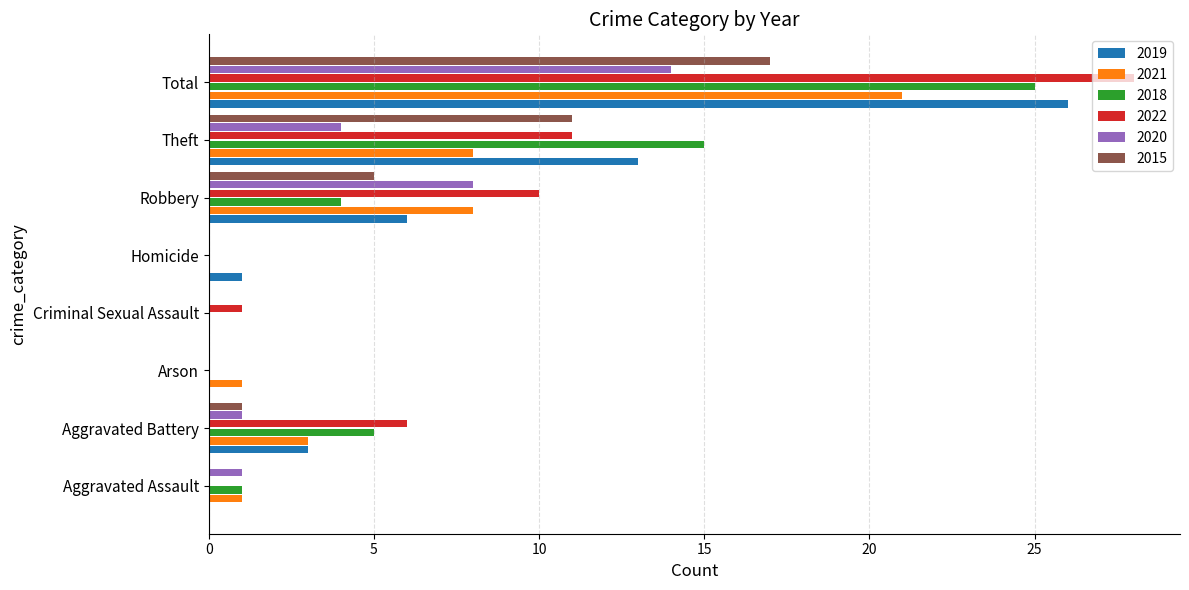

At which category does the chart reach its peak across all series?

Total